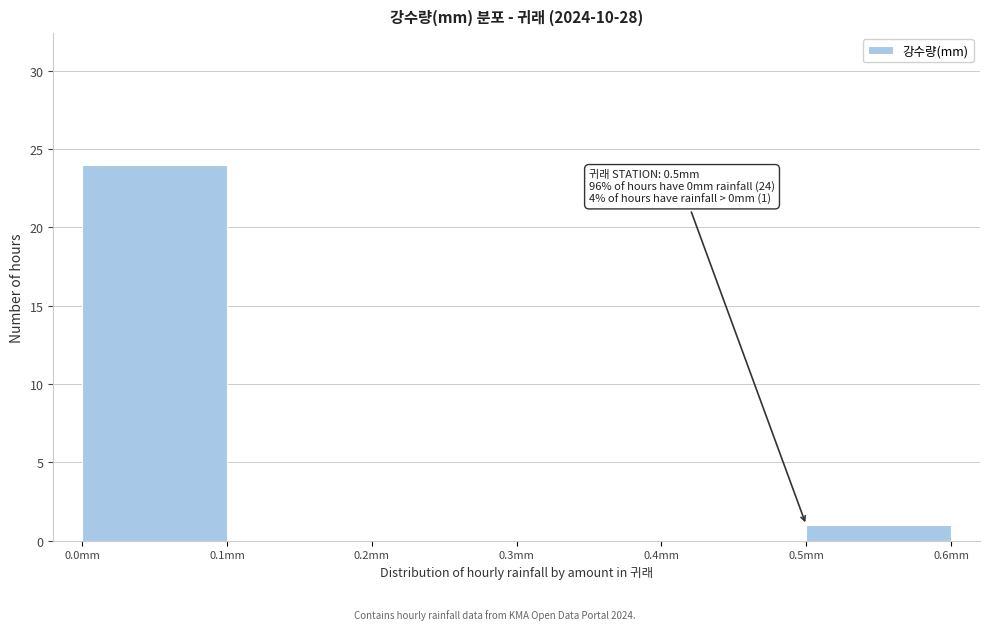

Which range on the x-axis has the tallest bar?

0.0 to 0.1